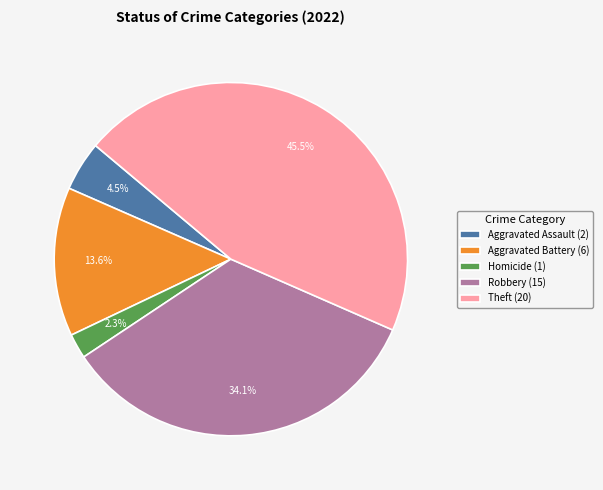

Does Aggravated Assault (2) account for over 50% of the chart?

No